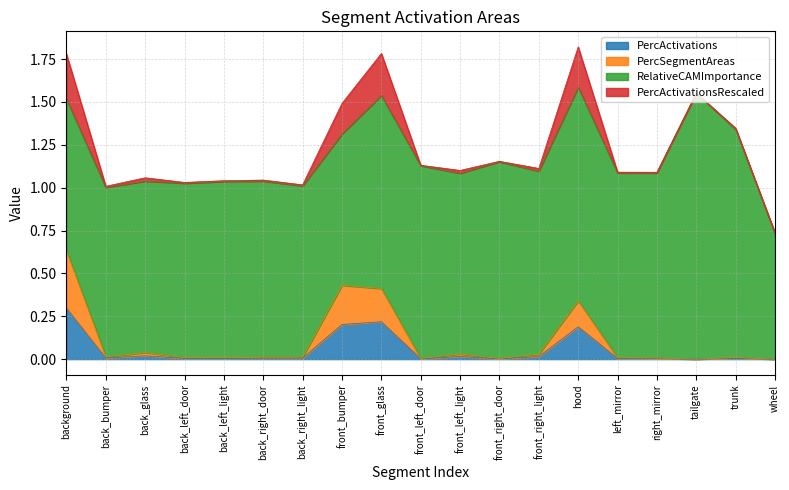

What is the total value across all series at background?

1.8